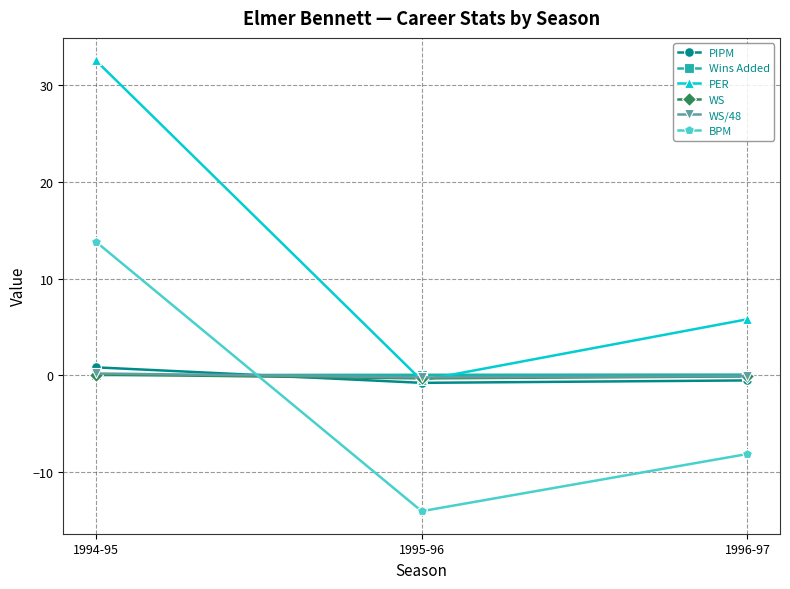

What is the difference between the BPM values at 1995-96 and 1996-97?

5.9